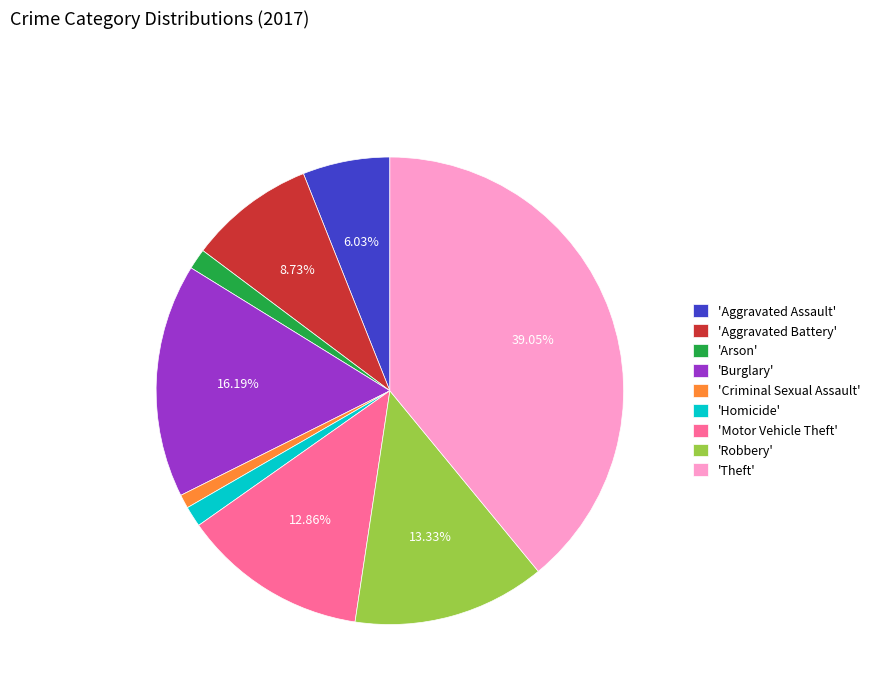

Do 'Homicide' and 'Theft' together represent more than half of the pie?

No